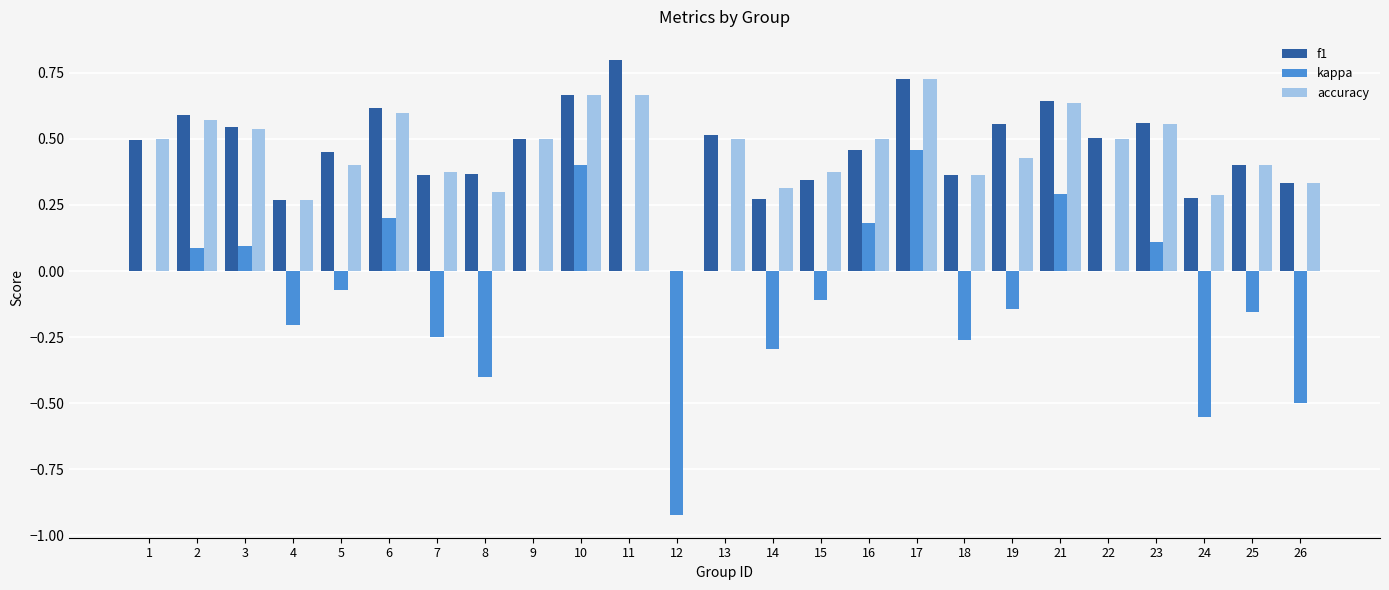

At which category is the sum across all series the highest?

17